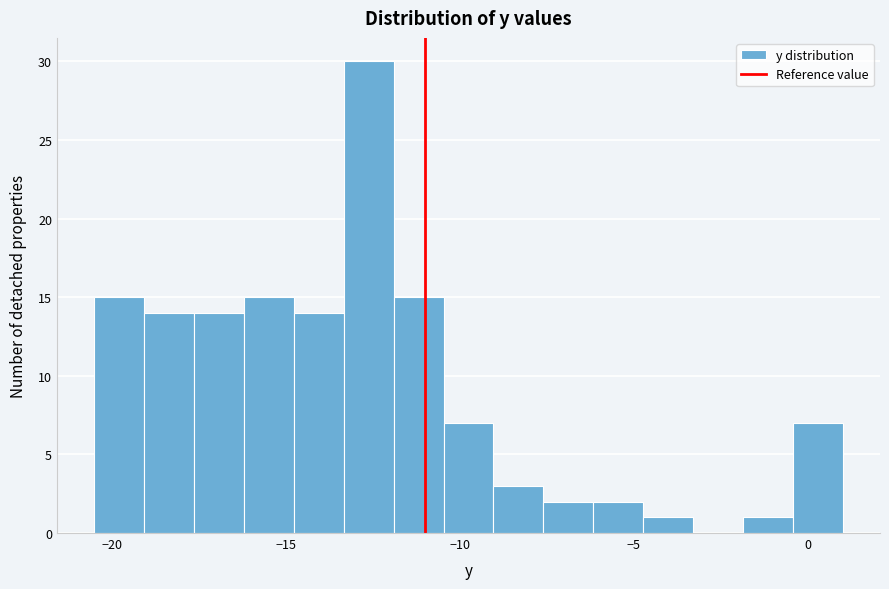

Around what value on the x-axis is the tallest bar? Give the approximate position of its centre, as read against the axis.

-12.5